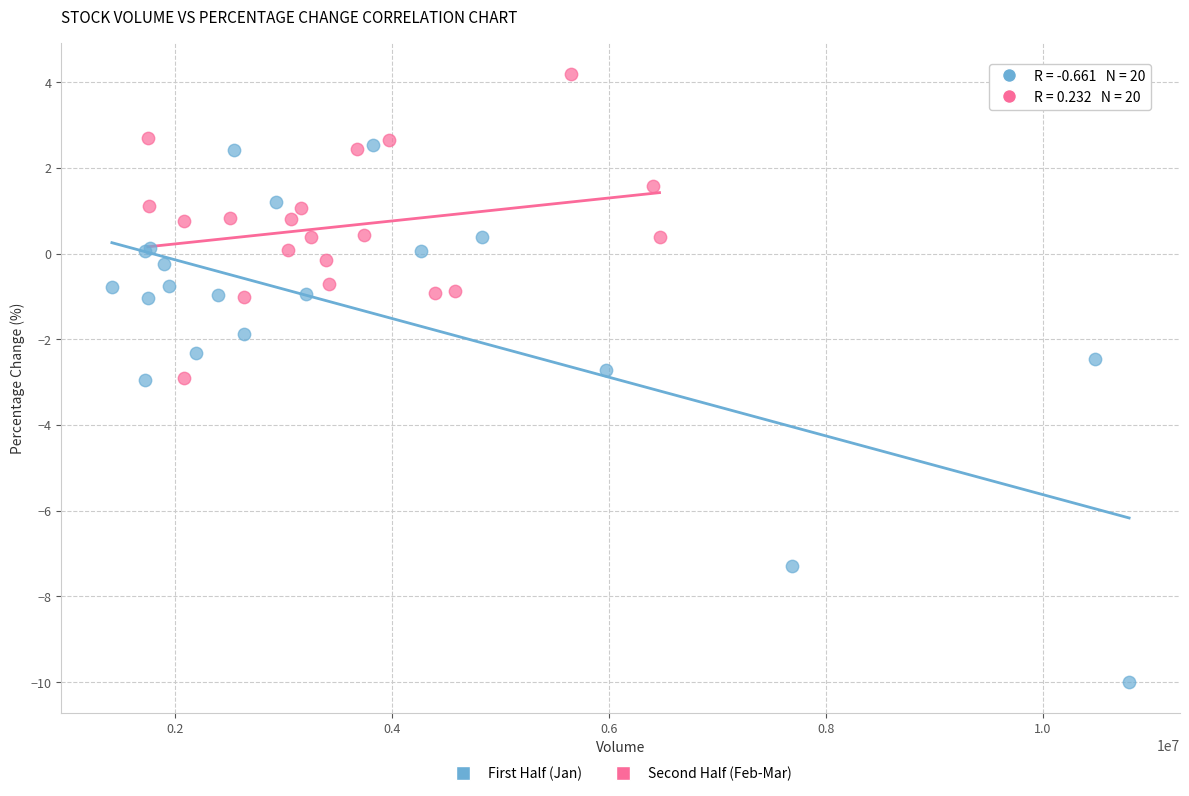

Which series has the largest Y range (max minus min)?

First Half (Jan)